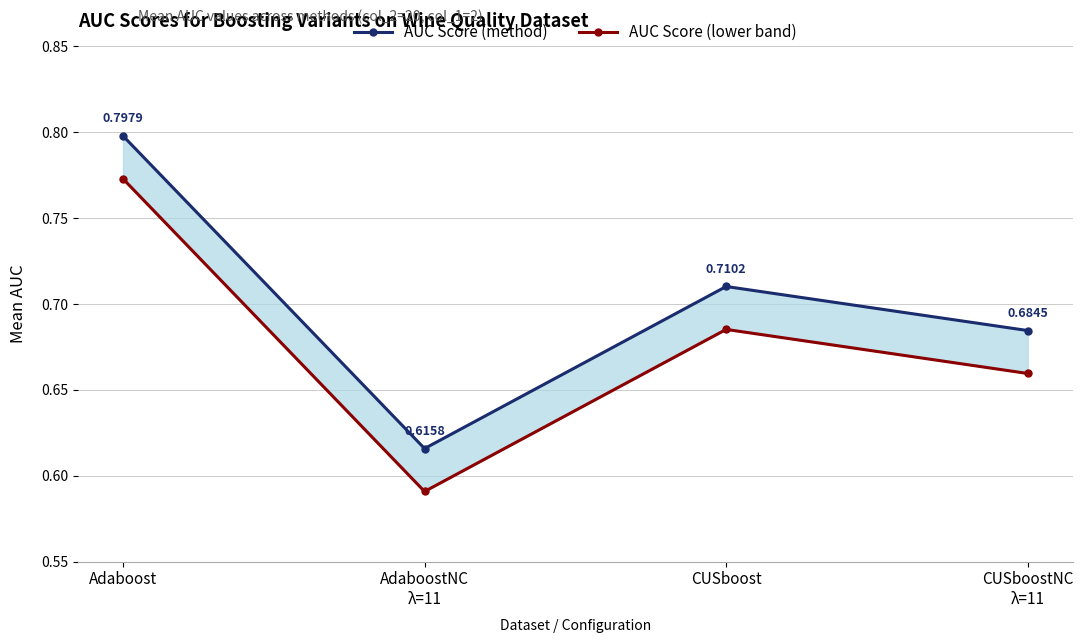

What position from the left is Adaboost?

1